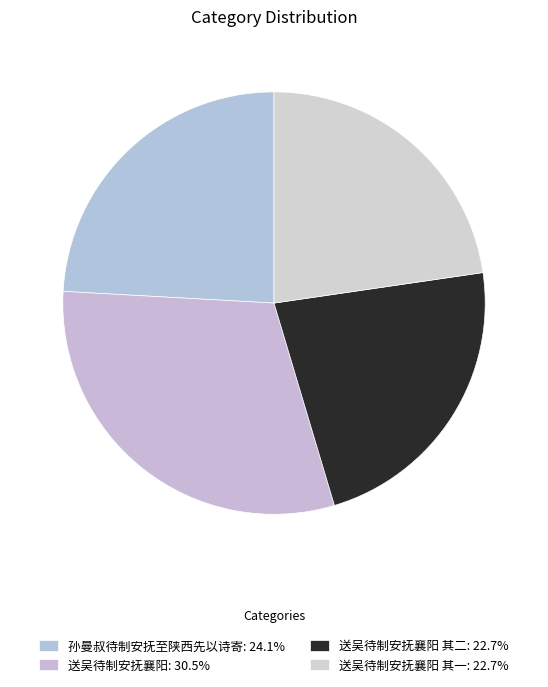

Count the number of slices in the pie.

4